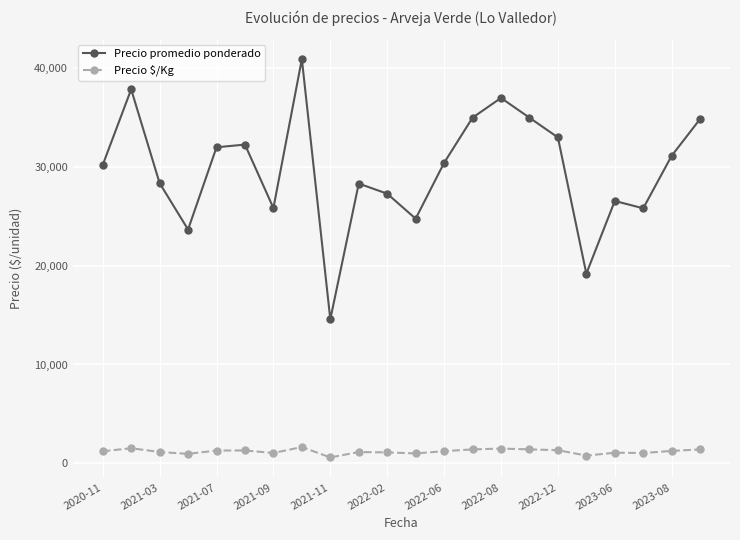

How many categories are shown in the chart?

22